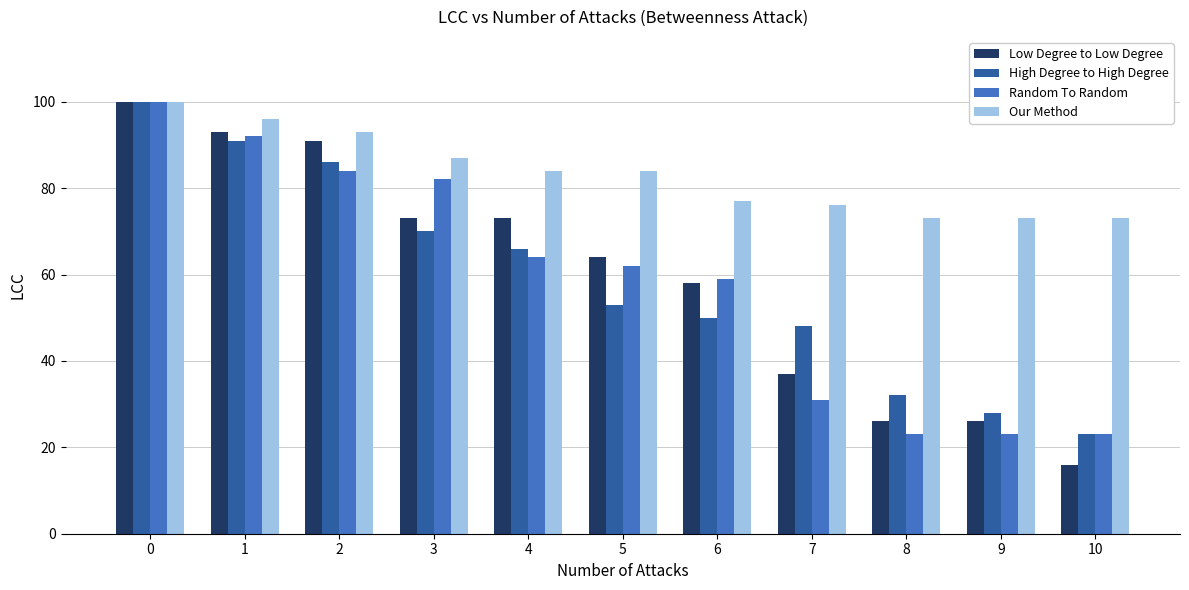

How many series are shown in this chart?

4